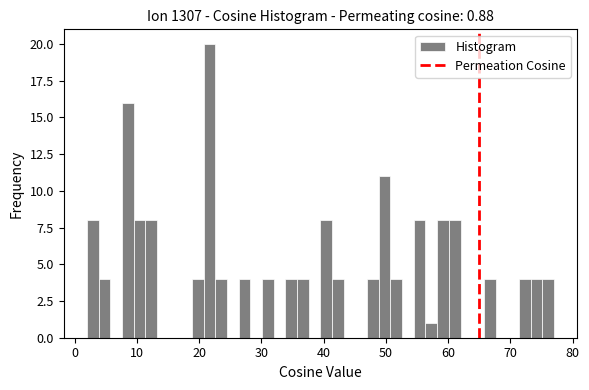

Around what value on the x-axis is the tallest bar? Give the approximate position of its centre, as read against the axis.

22